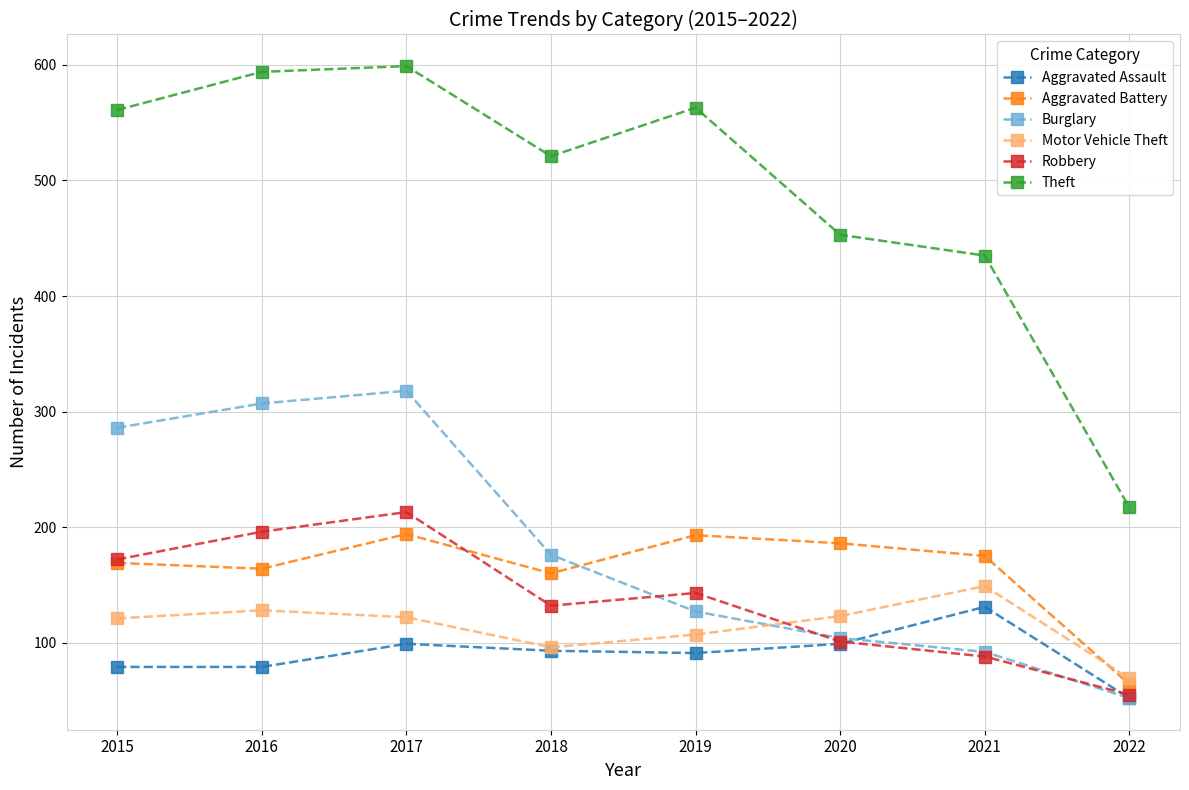

Which series has the widest spread of values?

Theft